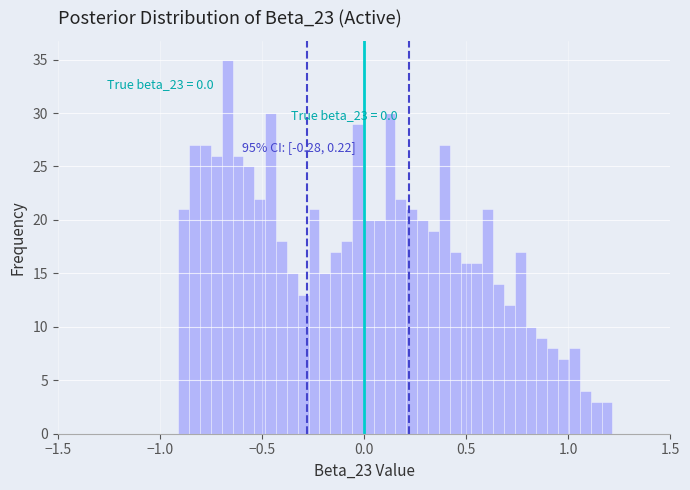

Around what value on the x-axis is the tallest bar? Give the approximate position of its centre, as read against the axis.

-0.65